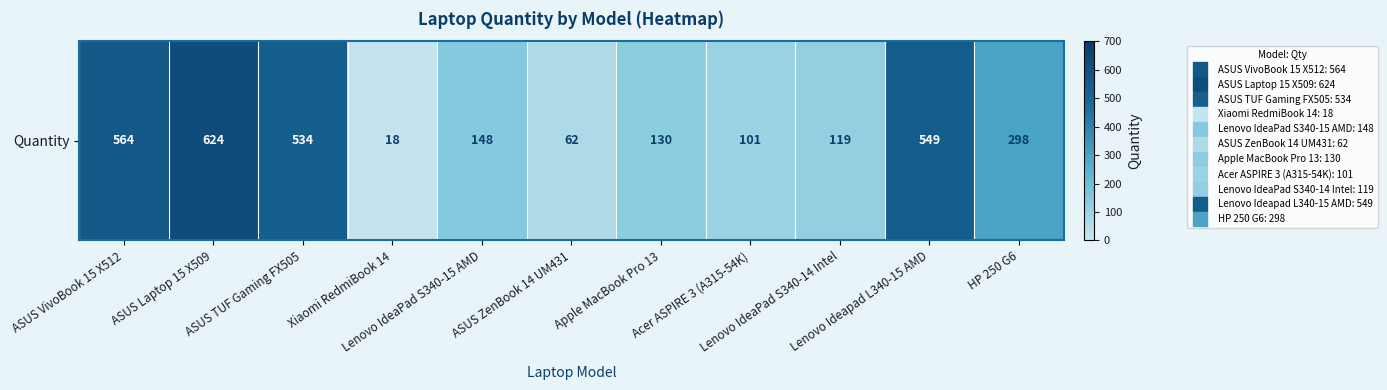

Approximately how many times larger is the value at Acer ASPIRE 3 (A315-54K) compared to HP 250 G6?

0.3